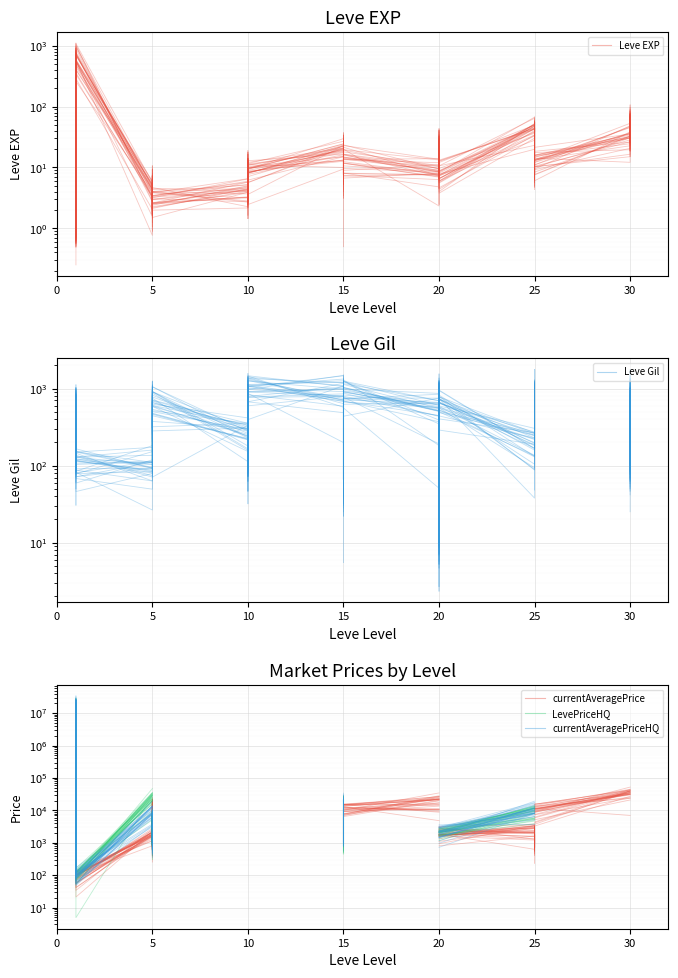

How many interior local peaks does the Leve EXP series have?

11